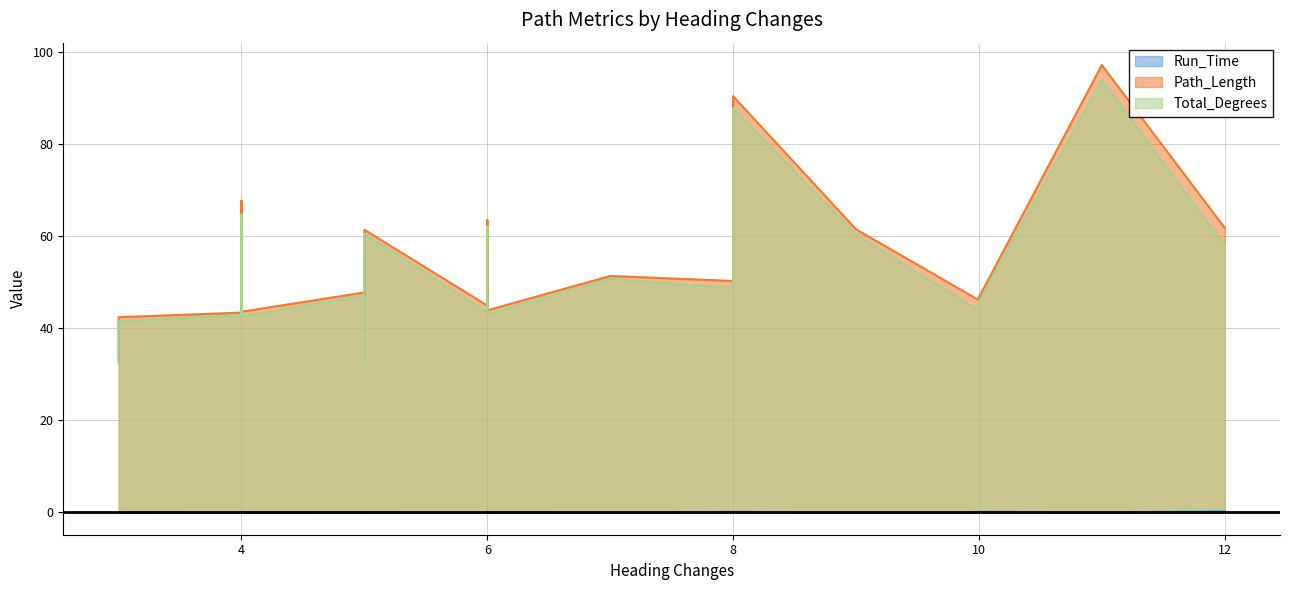

What is the difference between the second highest and minimum values in the Total_Degrees series?

55.6